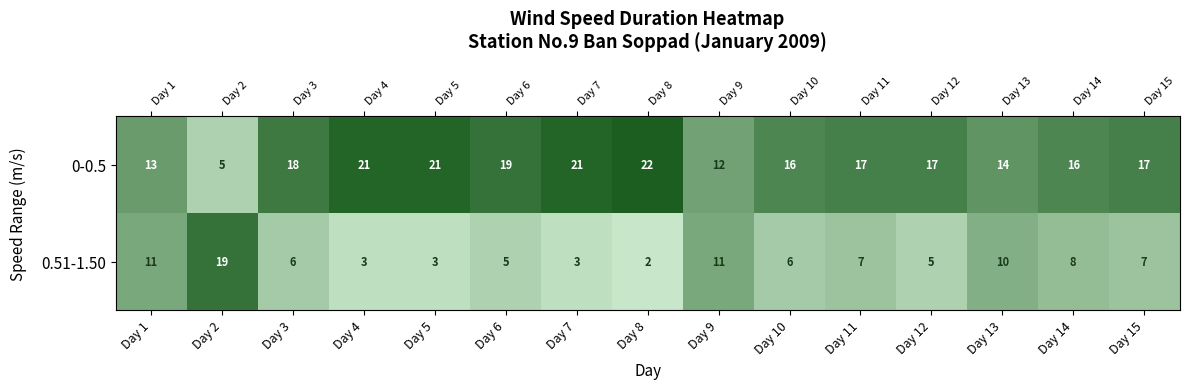

True or false: 0.51-1.50 has a value of 3 at Day 7.

True